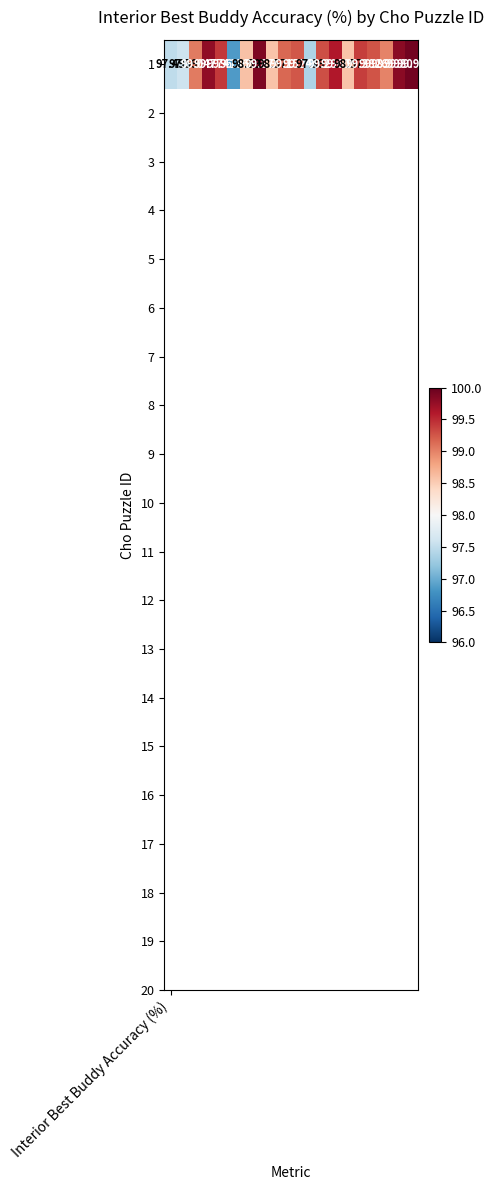

Between Interior Best Buddy Accuracy (%) and 13, which is larger?

13